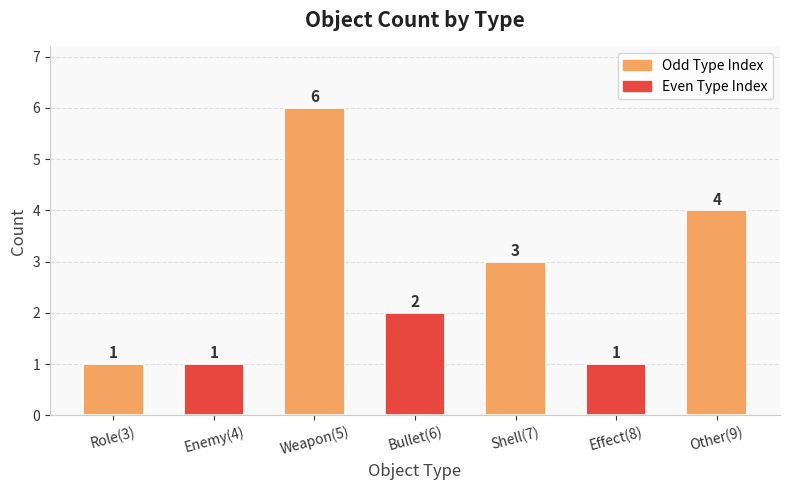

Does the chart contain any negative values?

No